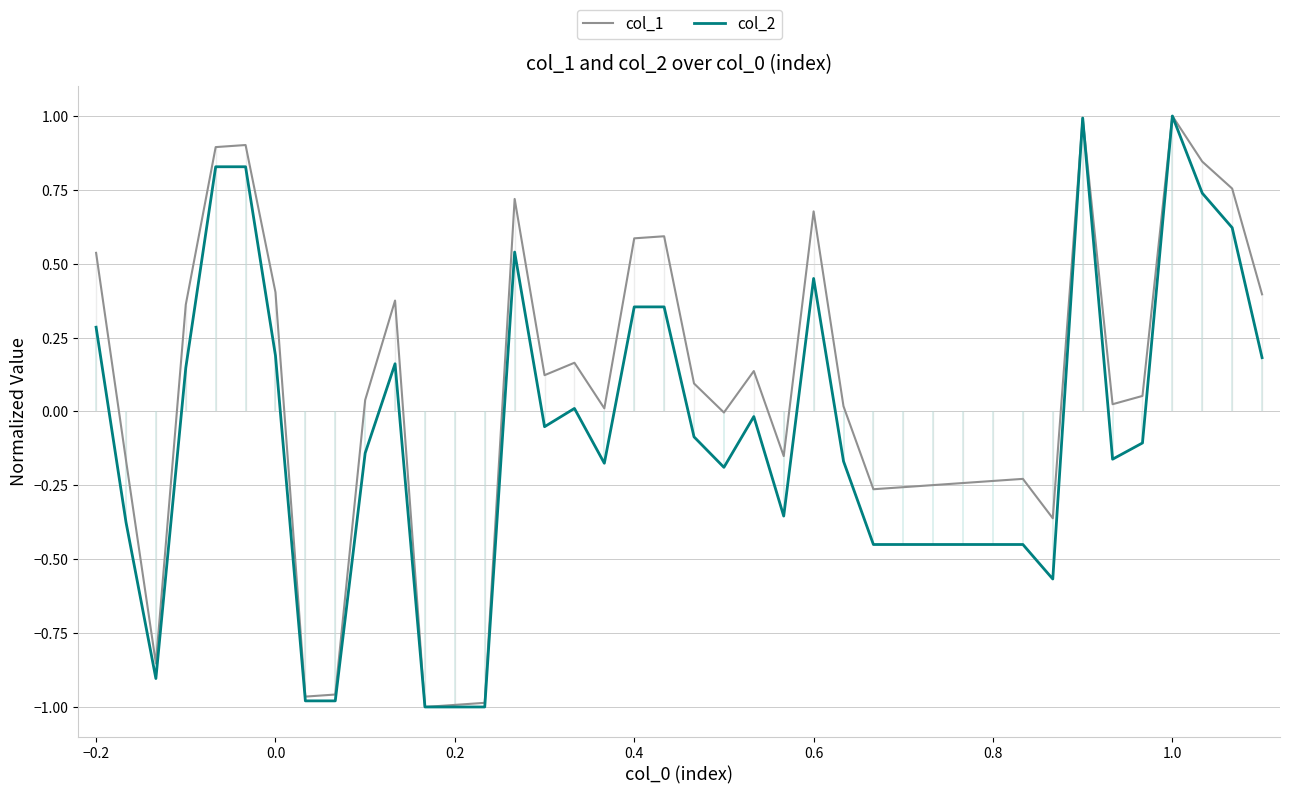

Count the number of data series in this chart.

2